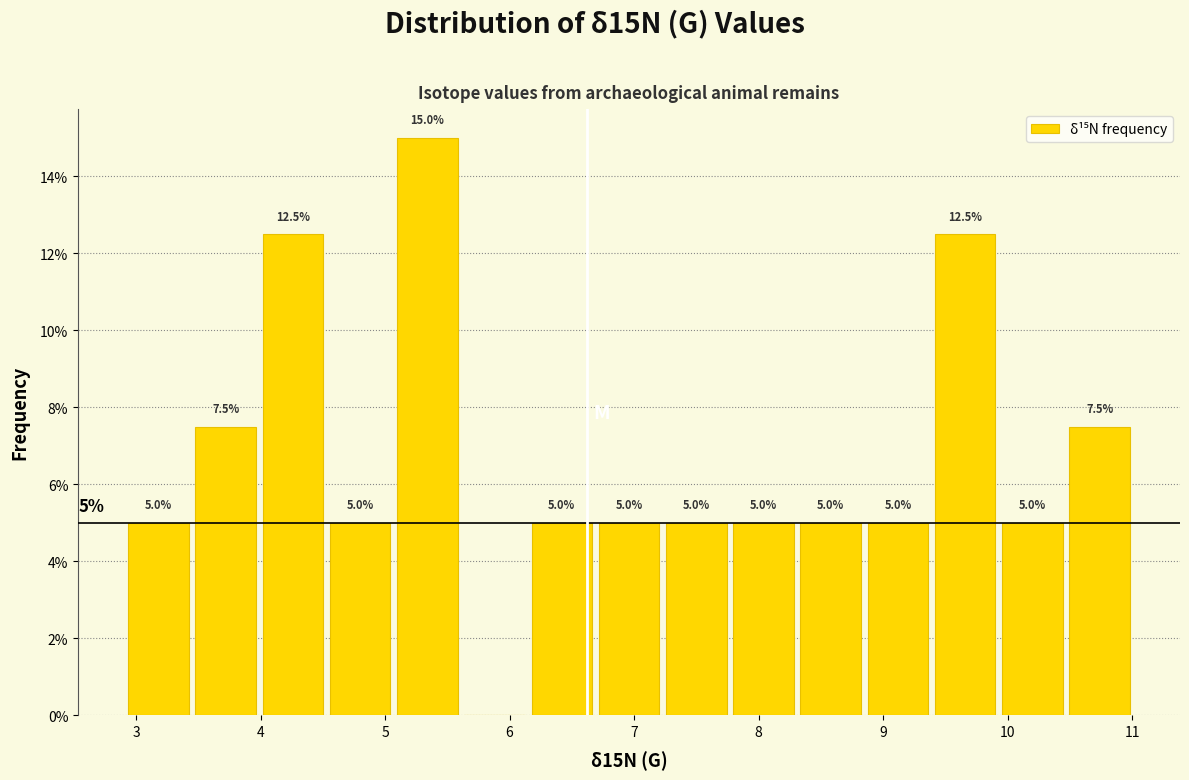

Over which range of the x-axis is the bar tallest?

5.07 to 5.61